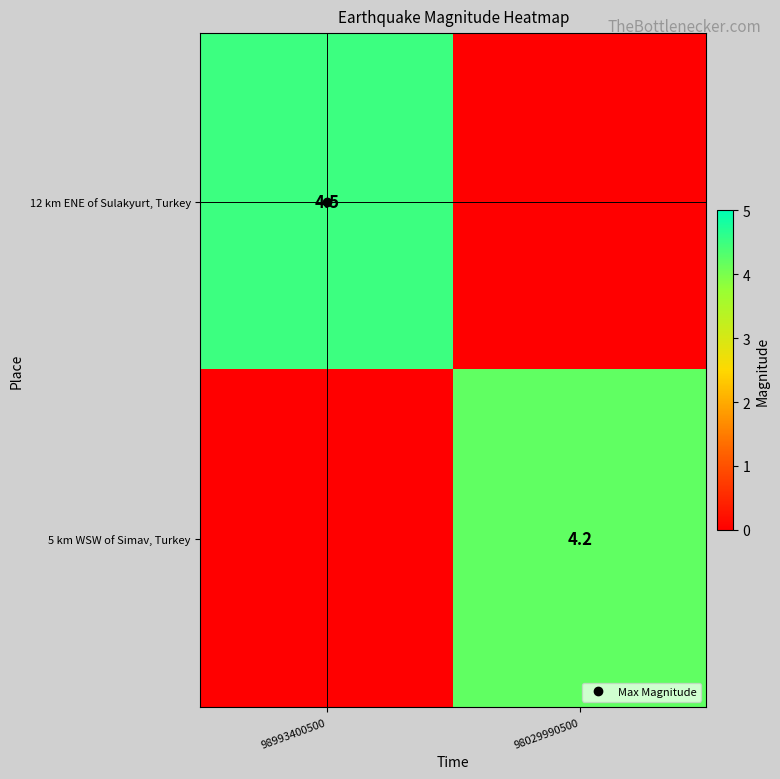

What is the difference between the maximum and minimum values in the 5 km WSW of Simav, Turkey series?

4.2